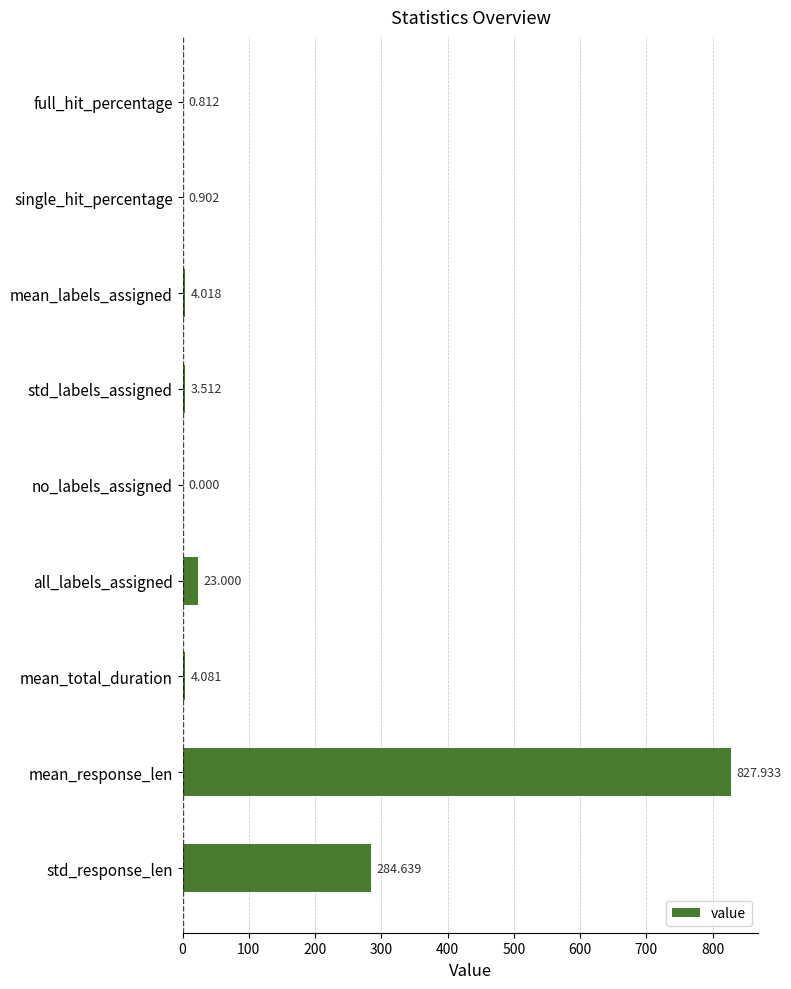

Which label corresponds to the largest value in the chart?

mean_response_len